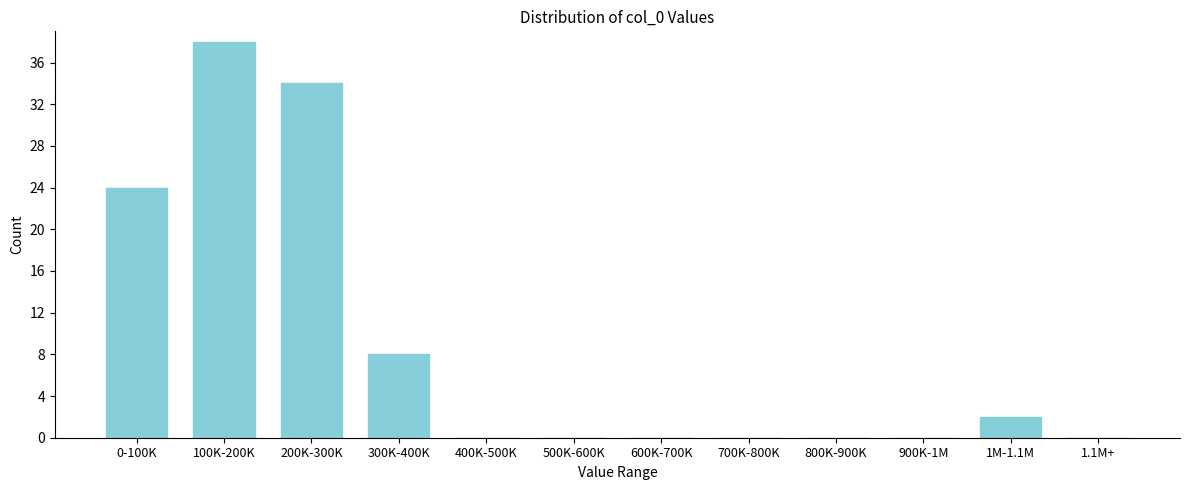

Reading left to right, list all the values displayed in this chart.

0-100K=24	100K-200K=38	200K-300K=34	300K-400K=8	400K-500K=0	500K-600K=0	600K-700K=0	700K-800K=0	800K-900K=0	900K-1M=0	1M-1.1M=2	1.1M+=0